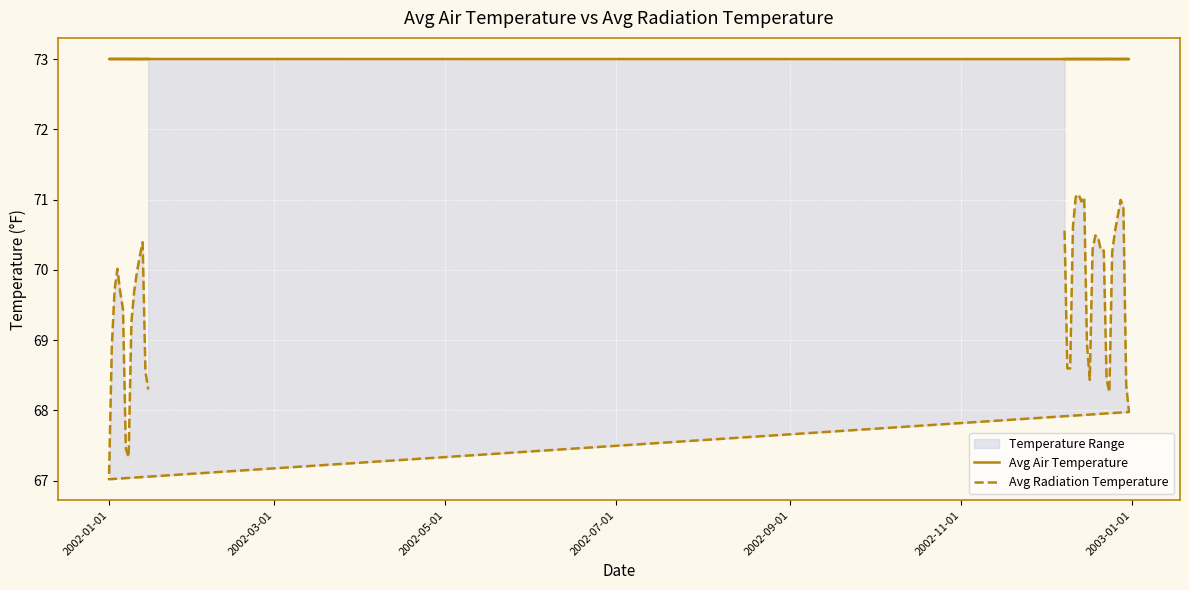

True or false: Avg Air Temperature has a value of 113.9 at 16.

False